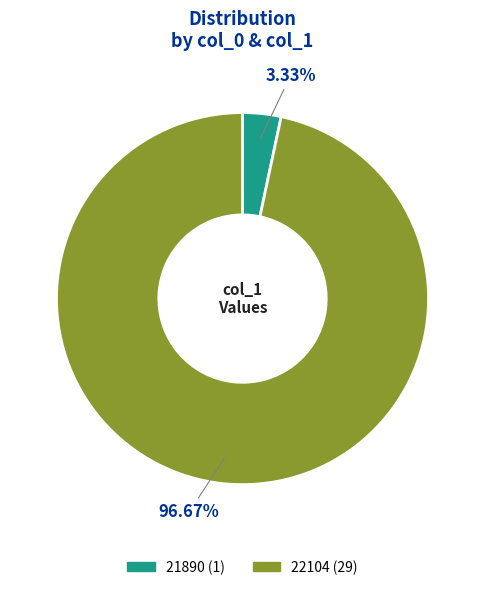

Approximately how many times larger is the value at 22104 compared to 21890?

29.0